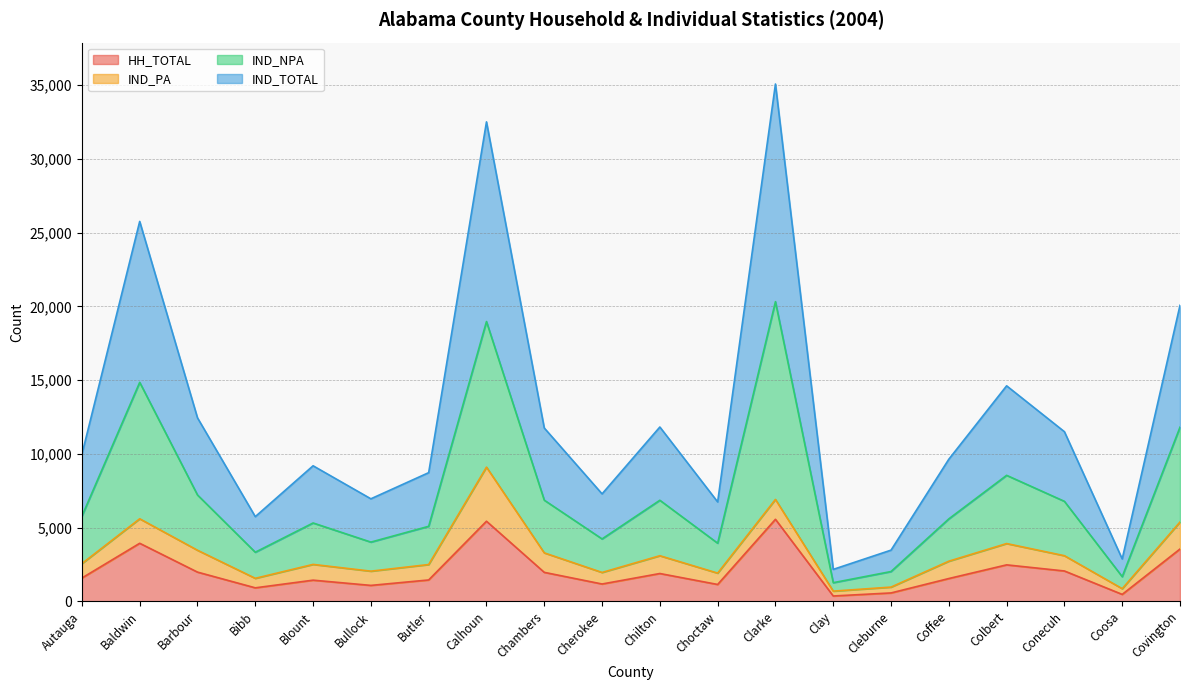

At which category is the sum across all series the highest?

Clarke